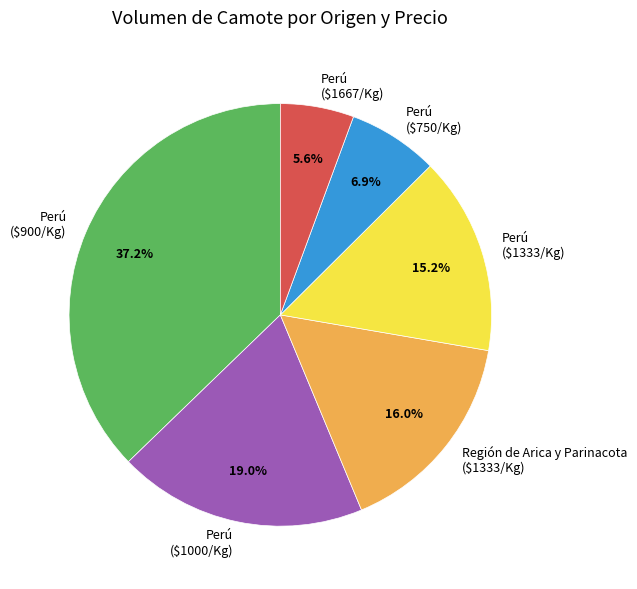

Does any single category account for the majority?

No